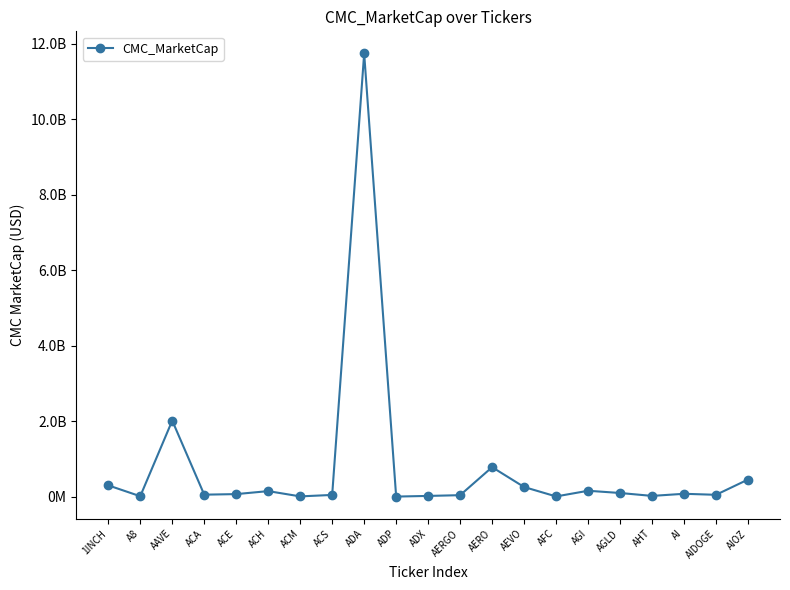

Does the chart have visible grid lines?

No